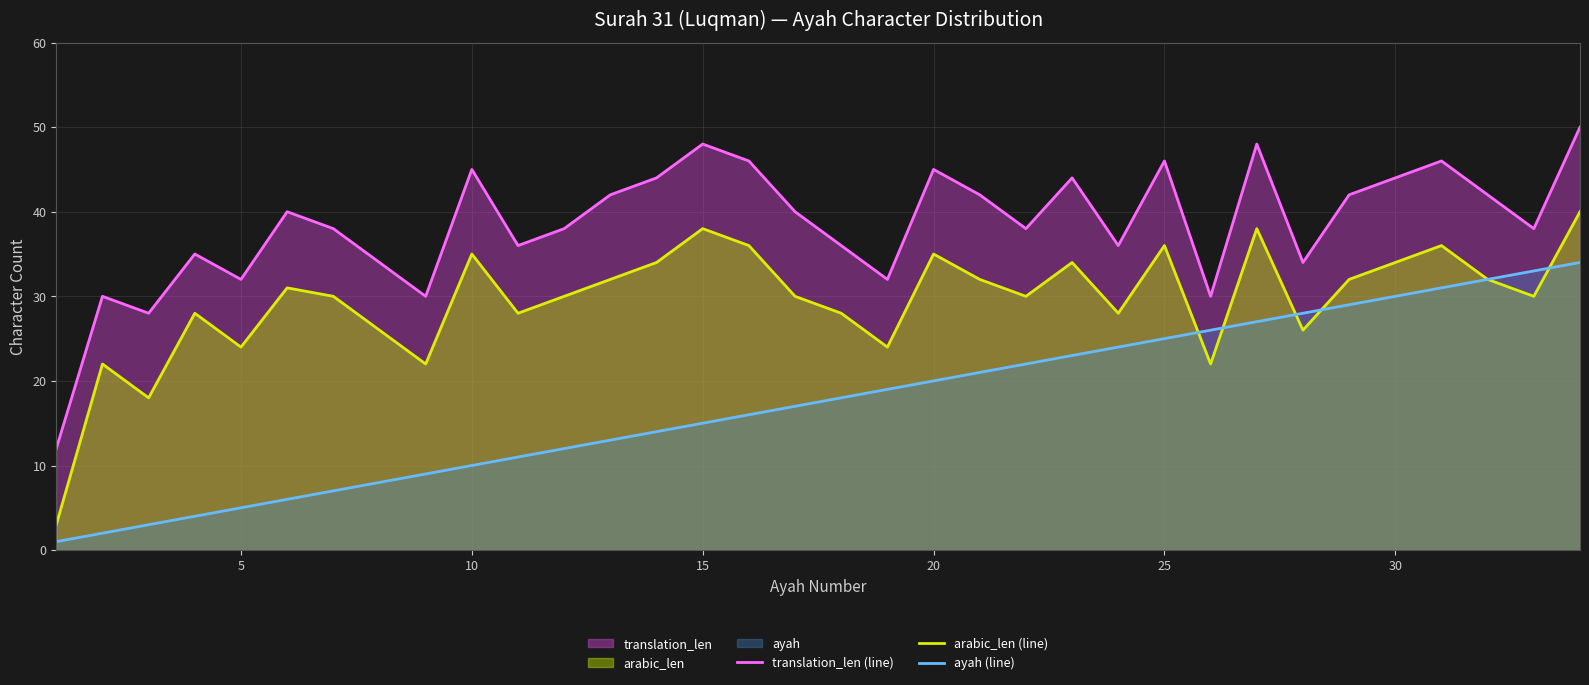

Is the value of arabic_len (line) at 15 greater than the value of translation_len (line) at 25?

No